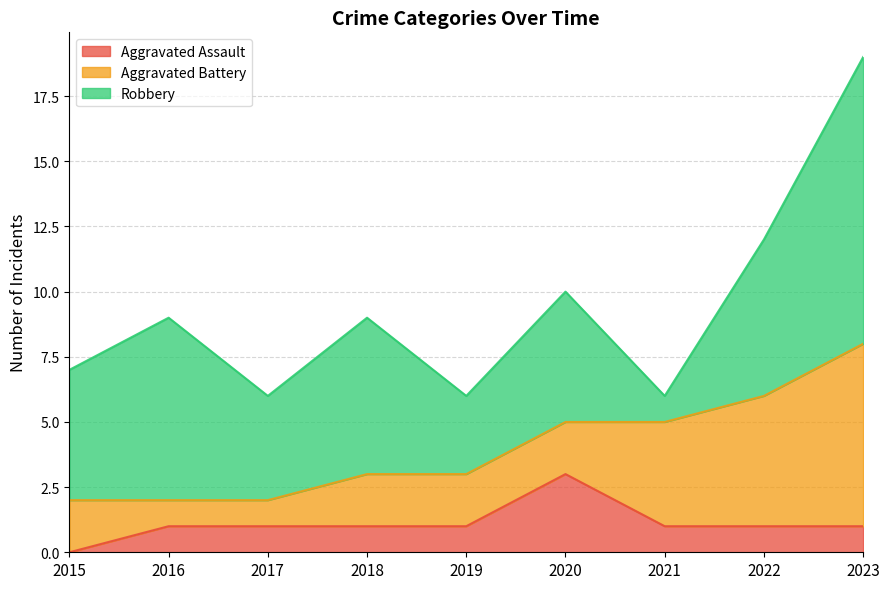

True or false: Aggravated Battery and Aggravated Assault intersect in this chart.

True